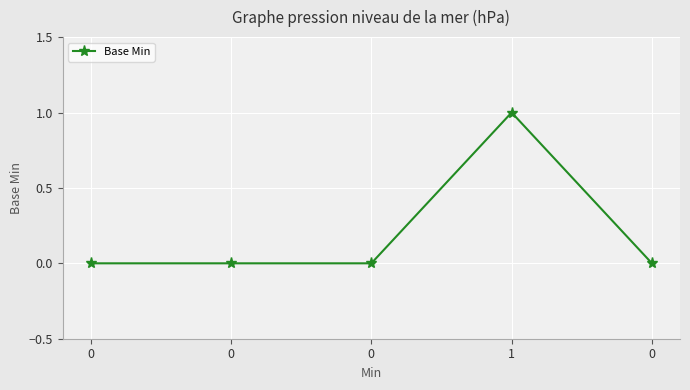

What is the difference between the maximum and second lowest values?

1